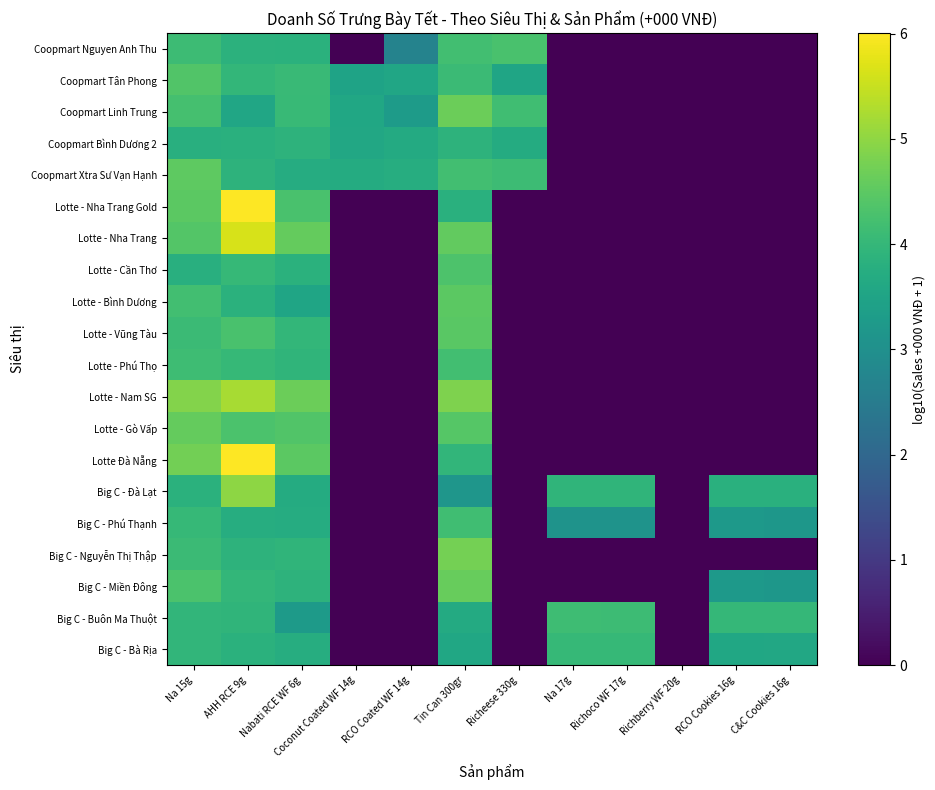

Reading left to right, what are all the values shown in this chart?

Big C - Bà Rịa: Na 15g=4.0	AHH RCE 9g=3.8	Nabati RCE WF 6g=3.7	Coconut Coated WF 14g=0.0	RCO Coated WF 14g=0.0	Tin Can 300gr=3.6	Richeese 330g=0.0	Na 17g=4.0	Richoco WF 17g=4.0	Richberry WF 20g=0.0	RCO Cookies 16g=3.6	C&C Cookies 16g=3.6
Big C - Buôn Ma Thuột: Na 15g=3.9	AHH RCE 9g=3.9	Nabati RCE WF 6g=3.3	Coconut Coated WF 14g=0.0	RCO Coated WF 14g=0.0	Tin Can 300gr=3.7	Richeese 330g=0.0	Na 17g=4.1	Richoco WF 17g=4.1	Richberry WF 20g=0.0	RCO Cookies 16g=4.0	C&C Cookies 16g=4.0
Big C - Miền Đông: Na 15g=4.3	AHH RCE 9g=4.0	Nabati RCE WF 6g=3.9	Coconut Coated WF 14g=0.0	RCO Coated WF 14g=0.0	Tin Can 300gr=4.6	Richeese 330g=0.0	Na 17g=0.0	Richoco WF 17g=0.0	Richberry WF 20g=0.0	RCO Cookies 16g=3.2	C&C Cookies 16g=3.2
Big C - Nguyễn Thị Thập: Na 15g=4.1	AHH RCE 9g=3.9	Nabati RCE WF 6g=3.9	Coconut Coated WF 14g=0.0	RCO Coated WF 14g=0.0	Tin Can 300gr=4.8	Richeese 330g=0.0	Na 17g=0.0	Richoco WF 17g=0.0	Richberry WF 20g=0.0	RCO Cookies 16g=0.0	C&C Cookies 16g=0.0
Big C - Phú Thạnh: Na 15g=4.0	AHH RCE 9g=3.7	Nabati RCE WF 6g=3.7	Coconut Coated WF 14g=0.0	RCO Coated WF 14g=0.0	Tin Can 300gr=4.2	Richeese 330g=0.0	Na 17g=3.1	Richoco WF 17g=3.1	Richberry WF 20g=0.0	RCO Cookies 16g=3.2	C&C Cookies 16g=3.2
Big C - Đà Lạt: Na 15g=3.8	AHH RCE 9g=5.0	Nabati RCE WF 6g=3.7	Coconut Coated WF 14g=0.0	RCO Coated WF 14g=0.0	Tin Can 300gr=3.2	Richeese 330g=0.0	Na 17g=3.9	Richoco WF 17g=3.9	Richberry WF 20g=0.0	RCO Cookies 16g=3.8	C&C Cookies 16g=3.8
Lotte Đà Nẵng: Na 15g=4.7	AHH RCE 9g=6.0	Nabati RCE WF 6g=4.5	Coconut Coated WF 14g=0.0	RCO Coated WF 14g=0.0	Tin Can 300gr=3.9	Richeese 330g=0.0	Na 17g=0.0	Richoco WF 17g=0.0	Richberry WF 20g=0.0	RCO Cookies 16g=0.0	C&C Cookies 16g=0.0
Lotte - Gò Vấp: Na 15g=4.6	AHH RCE 9g=4.3	Nabati RCE WF 6g=4.4	Coconut Coated WF 14g=0.0	RCO Coated WF 14g=0.0	Tin Can 300gr=4.4	Richeese 330g=0.0	Na 17g=0.0	Richoco WF 17g=0.0	Richberry WF 20g=0.0	RCO Cookies 16g=0.0	C&C Cookies 16g=0.0
Lotte - Nam SG: Na 15g=4.9	AHH RCE 9g=5.2	Nabati RCE WF 6g=4.7	Coconut Coated WF 14g=0.0	RCO Coated WF 14g=0.0	Tin Can 300gr=4.8	Richeese 330g=0.0	Na 17g=0.0	Richoco WF 17g=0.0	Richberry WF 20g=0.0	RCO Cookies 16g=0.0	C&C Cookies 16g=0.0
Lotte - Phú Thọ: Na 15g=4.1	AHH RCE 9g=4.0	Nabati RCE WF 6g=3.9	Coconut Coated WF 14g=0.0	RCO Coated WF 14g=0.0	Tin Can 300gr=4.2	Richeese 330g=0.0	Na 17g=0.0	Richoco WF 17g=0.0	Richberry WF 20g=0.0	RCO Cookies 16g=0.0	C&C Cookies 16g=0.0
Lotte - Vũng Tàu: Na 15g=4.1	AHH RCE 9g=4.3	Nabati RCE WF 6g=4.0	Coconut Coated WF 14g=0.0	RCO Coated WF 14g=0.0	Tin Can 300gr=4.5	Richeese 330g=0.0	Na 17g=0.0	Richoco WF 17g=0.0	Richberry WF 20g=0.0	RCO Cookies 16g=0.0	C&C Cookies 16g=0.0
Lotte - Bình Dương: Na 15g=4.2	AHH RCE 9g=3.8	Nabati RCE WF 6g=3.5	Coconut Coated WF 14g=0.0	RCO Coated WF 14g=0.0	Tin Can 300gr=4.5	Richeese 330g=0.0	Na 17g=0.0	Richoco WF 17g=0.0	Richberry WF 20g=0.0	RCO Cookies 16g=0.0	C&C Cookies 16g=0.0
Lotte - Cần Thơ: Na 15g=3.8	AHH RCE 9g=4.0	Nabati RCE WF 6g=3.8	Coconut Coated WF 14g=0.0	RCO Coated WF 14g=0.0	Tin Can 300gr=4.3	Richeese 330g=0.0	Na 17g=0.0	Richoco WF 17g=0.0	Richberry WF 20g=0.0	RCO Cookies 16g=0.0	C&C Cookies 16g=0.0
Lotte - Nha Trang: Na 15g=4.4	AHH RCE 9g=5.6	Nabati RCE WF 6g=4.6	Coconut Coated WF 14g=0.0	RCO Coated WF 14g=0.0	Tin Can 300gr=4.6	Richeese 330g=0.0	Na 17g=0.0	Richoco WF 17g=0.0	Richberry WF 20g=0.0	RCO Cookies 16g=0.0	C&C Cookies 16g=0.0
Lotte - Nha Trang Gold: Na 15g=4.5	AHH RCE 9g=6.0	Nabati RCE WF 6g=4.3	Coconut Coated WF 14g=0.0	RCO Coated WF 14g=0.0	Tin Can 300gr=3.8	Richeese 330g=0.0	Na 17g=0.0	Richoco WF 17g=0.0	Richberry WF 20g=0.0	RCO Cookies 16g=0.0	C&C Cookies 16g=0.0
Coopmart Xtra Sư Vạn Hạnh: Na 15g=4.5	AHH RCE 9g=3.9	Nabati RCE WF 6g=3.7	Coconut Coated WF 14g=3.7	RCO Coated WF 14g=3.8	Tin Can 300gr=4.2	Richeese 330g=4.1	Na 17g=0.0	Richoco WF 17g=0.0	Richberry WF 20g=0.0	RCO Cookies 16g=0.0	C&C Cookies 16g=0.0
Coopmart Bình Dương 2: Na 15g=3.8	AHH RCE 9g=3.8	Nabati RCE WF 6g=3.9	Coconut Coated WF 14g=3.6	RCO Coated WF 14g=3.7	Tin Can 300gr=3.9	Richeese 330g=3.7	Na 17g=0.0	Richoco WF 17g=0.0	Richberry WF 20g=0.0	RCO Cookies 16g=0.0	C&C Cookies 16g=0.0
Coopmart Linh Trung: Na 15g=4.2	AHH RCE 9g=3.6	Nabati RCE WF 6g=4.0	Coconut Coated WF 14g=3.6	RCO Coated WF 14g=3.3	Tin Can 300gr=4.6	Richeese 330g=4.2	Na 17g=0.0	Richoco WF 17g=0.0	Richberry WF 20g=0.0	RCO Cookies 16g=0.0	C&C Cookies 16g=0.0
Coopmart Tân Phong: Na 15g=4.4	AHH RCE 9g=4.0	Nabati RCE WF 6g=4.1	Coconut Coated WF 14g=3.5	RCO Coated WF 14g=3.6	Tin Can 300gr=4.1	Richeese 330g=3.5	Na 17g=0.0	Richoco WF 17g=0.0	Richberry WF 20g=0.0	RCO Cookies 16g=0.0	C&C Cookies 16g=0.0
Coopmart Nguyen Anh Thu: Na 15g=4.1	AHH RCE 9g=3.9	Nabati RCE WF 6g=3.8	Coconut Coated WF 14g=0.0	RCO Coated WF 14g=2.7	Tin Can 300gr=4.2	Richeese 330g=4.3	Na 17g=0.0	Richoco WF 17g=0.0	Richberry WF 20g=0.0	RCO Cookies 16g=0.0	C&C Cookies 16g=0.0